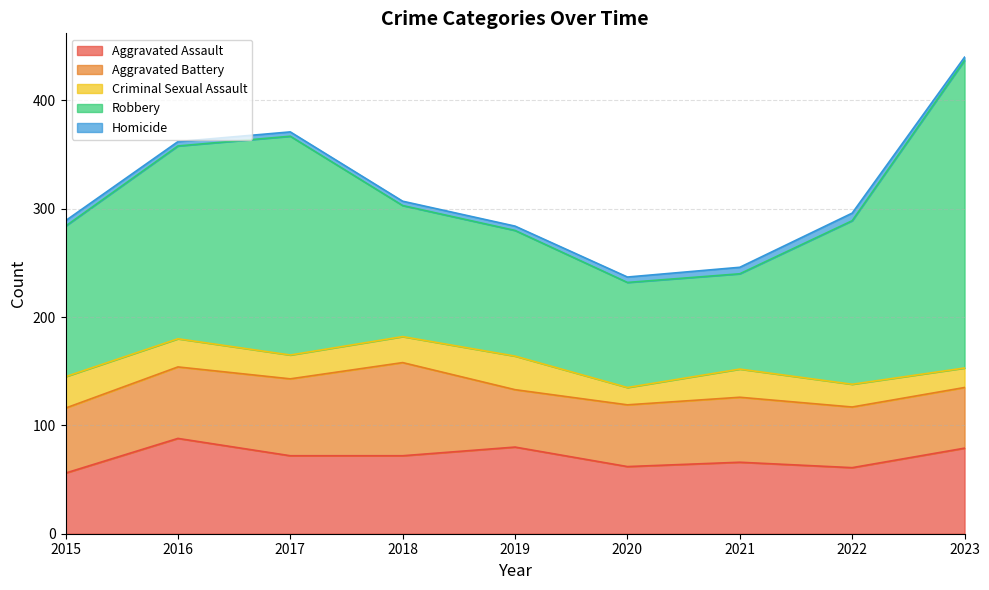

What is the value of the Criminal Sexual Assault point at the 6th from the left?

16